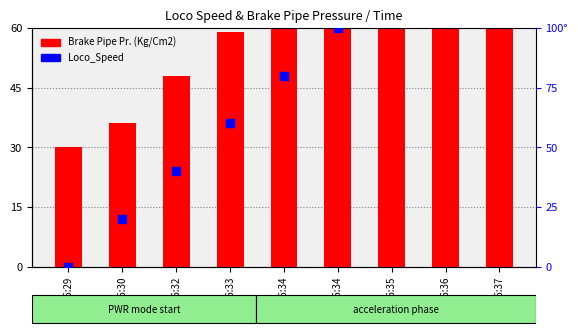

What are all the series names shown in the legend?

Brake Pipe Pr. (Kg/Cm2), Loco_Speed